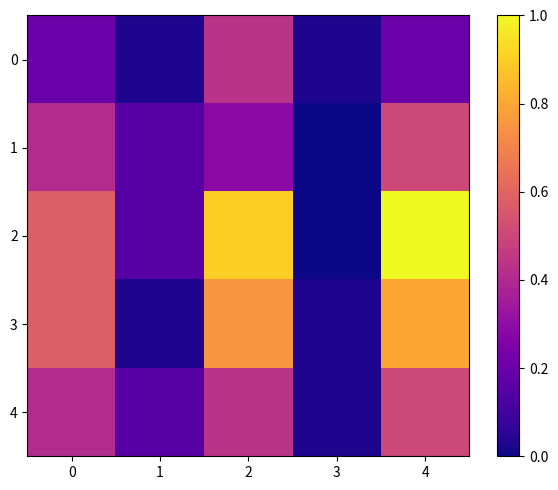

Reading left to right, what are all the values shown in this chart?

0: 0=0.2	1=0.0	2=0.4	3=0.0	4=0.2
1: 0=0.4	1=0.2	2=0.3	3=0.0	4=0.5
2: 0=0.6	1=0.2	2=0.9	3=0.0	4=1.0
3: 0=0.6	1=0.0	2=0.8	3=0.0	4=0.8
4: 0=0.4	1=0.2	2=0.4	3=0.0	4=0.5